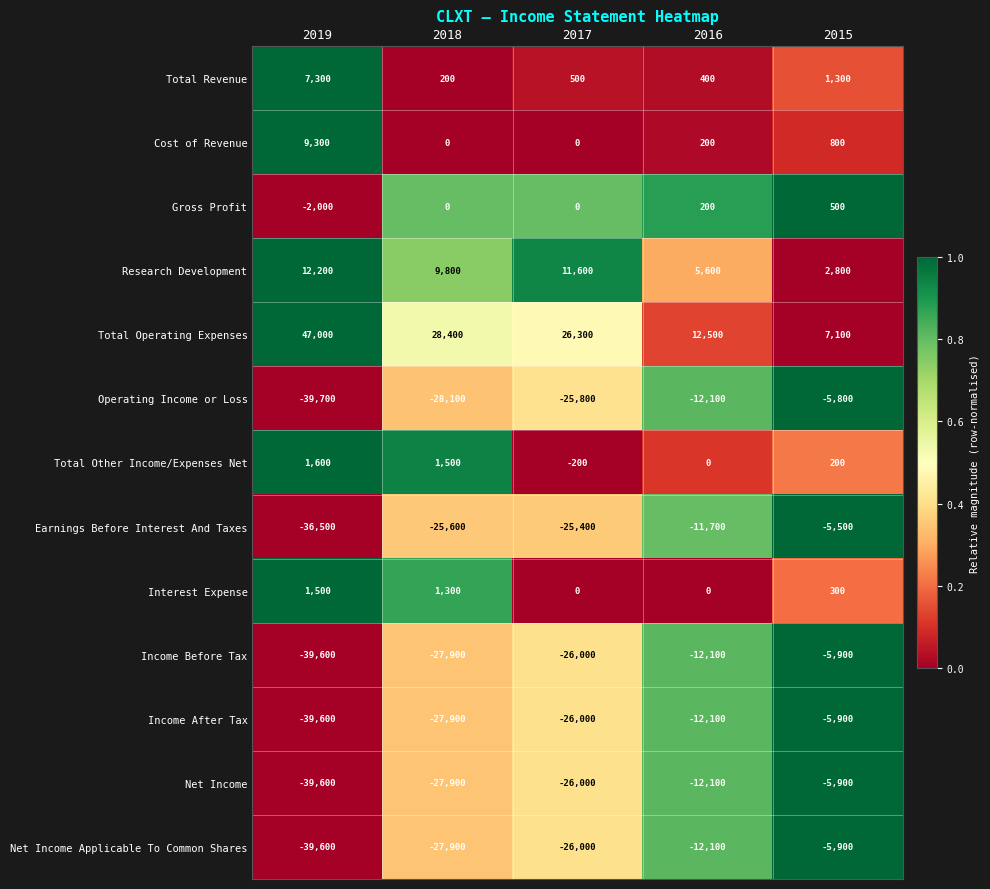

What is the difference between the maximum and minimum values in the Gross Profit series?

2500